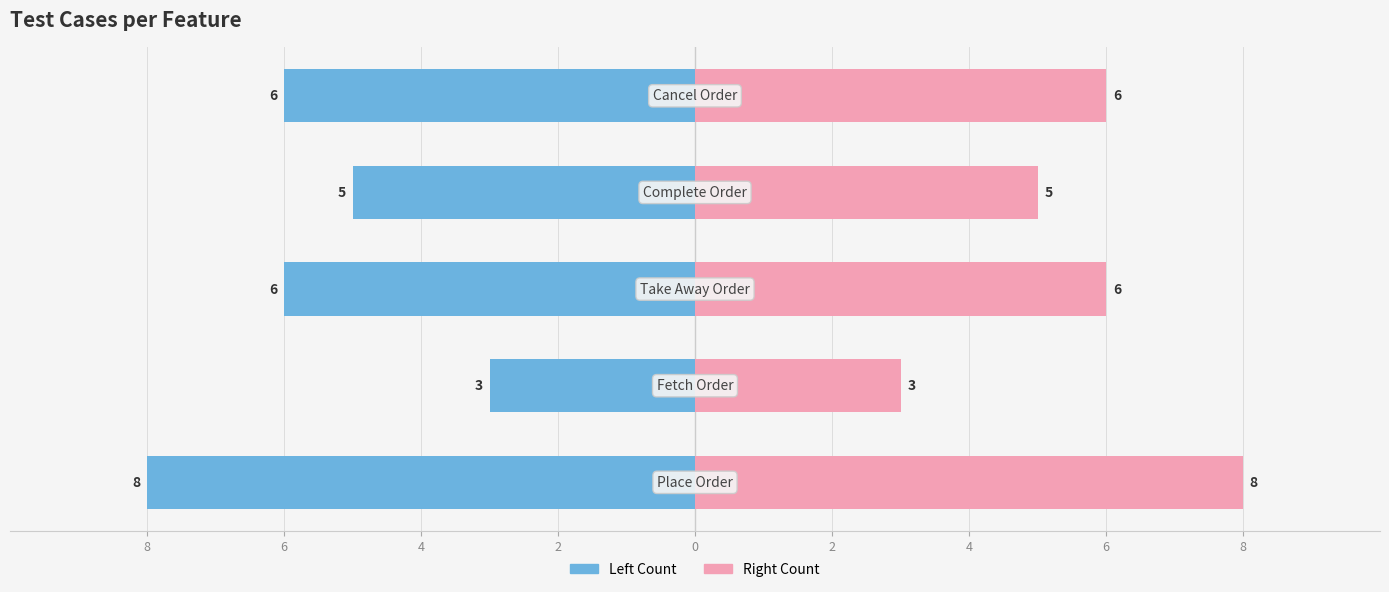

Is it true that Feature (Left) equals -6 at 4?

True